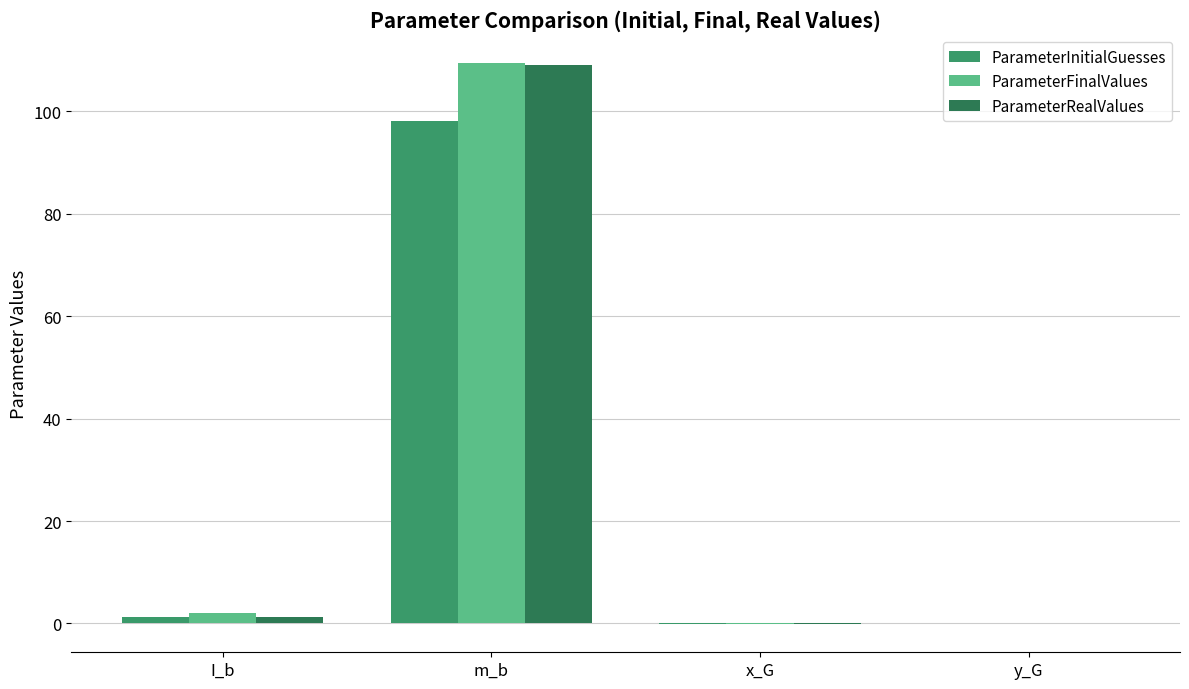

At which category is the sum across all series the highest?

m_b